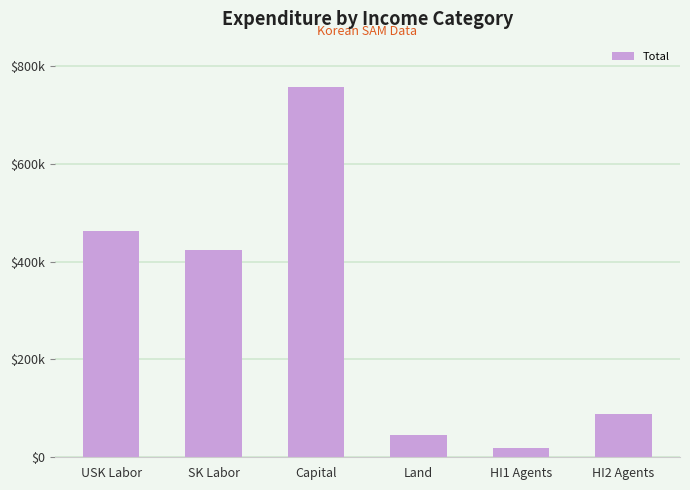

The value at HI2 Agents is 140337.0. True or false?

False